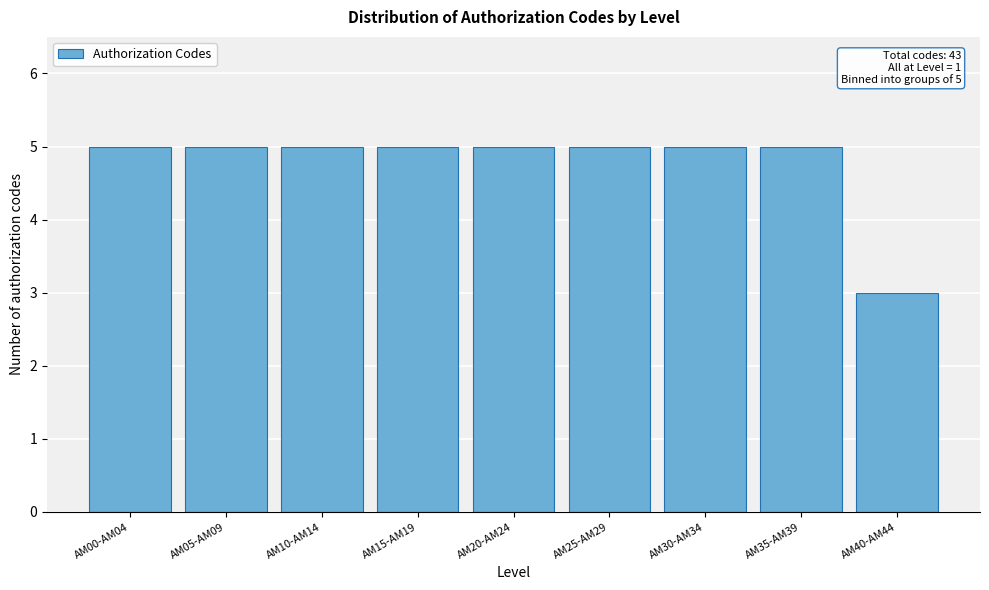

Reading left to right, list all the values displayed in this chart.

AM00-AM04=5	AM05-AM09=5	AM10-AM14=5	AM15-AM19=5	AM20-AM24=5	AM25-AM29=5	AM30-AM34=5	AM35-AM39=5	AM40-AM44=3